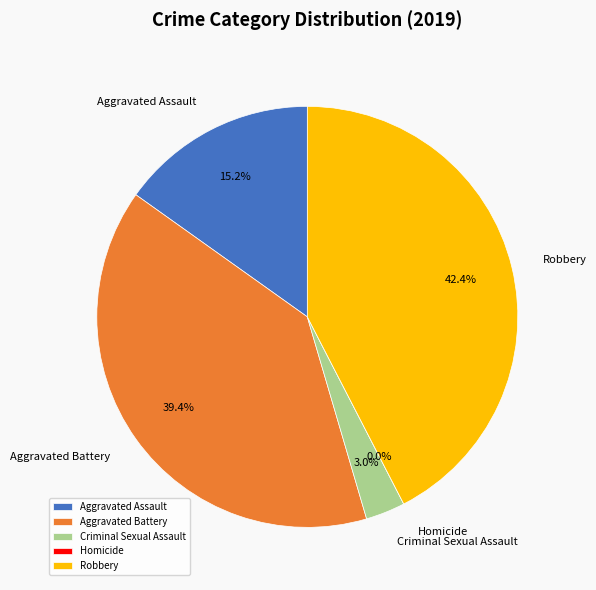

The Aggravated Assault slice represents 24% of the pie. True or false?

False